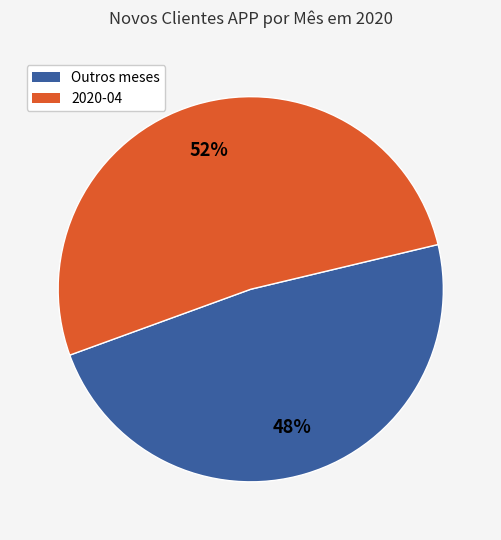

Is there a majority slice in this chart?

Yes